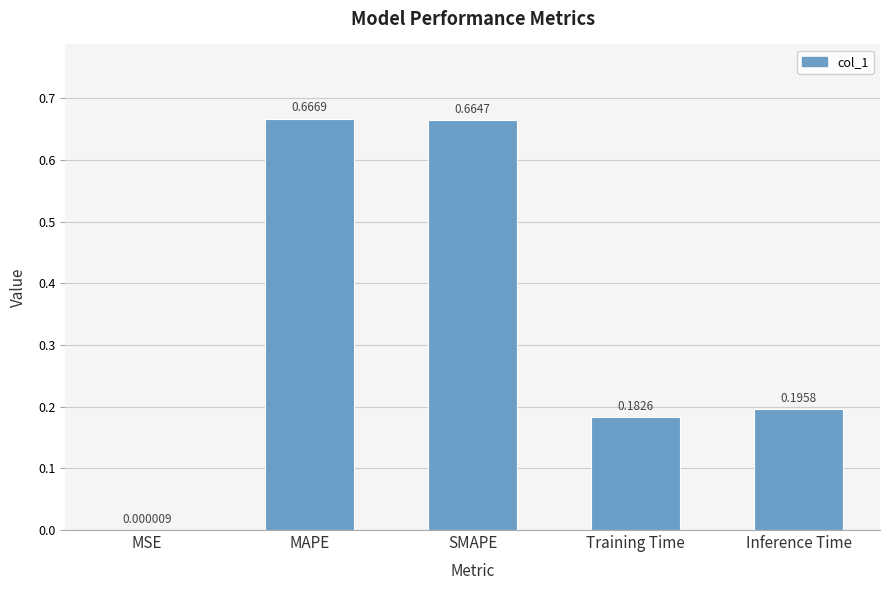

Are the bars horizontal?

No